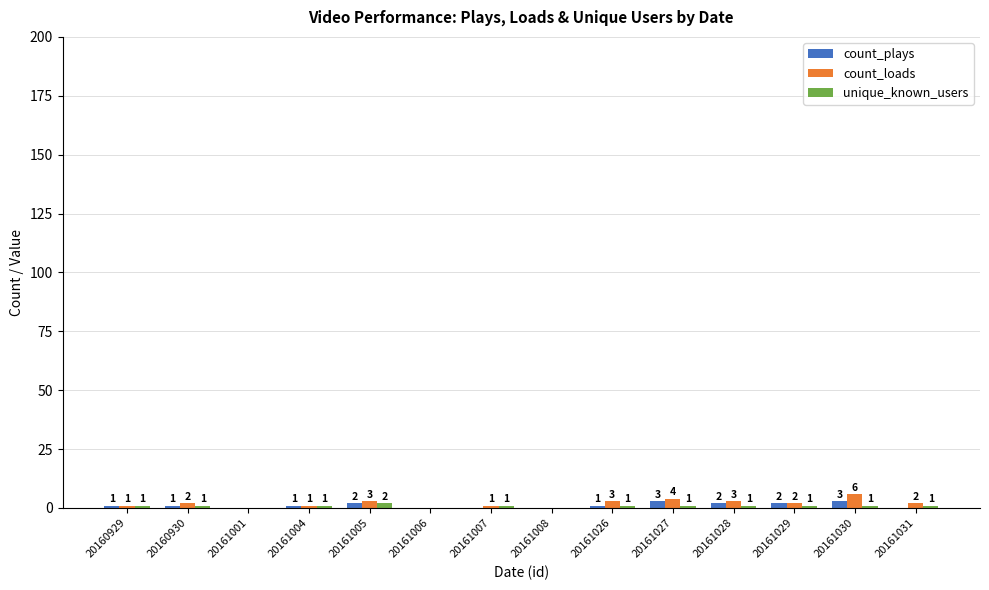

The value of unique_known_users at 20161026 is 1. True or false?

True